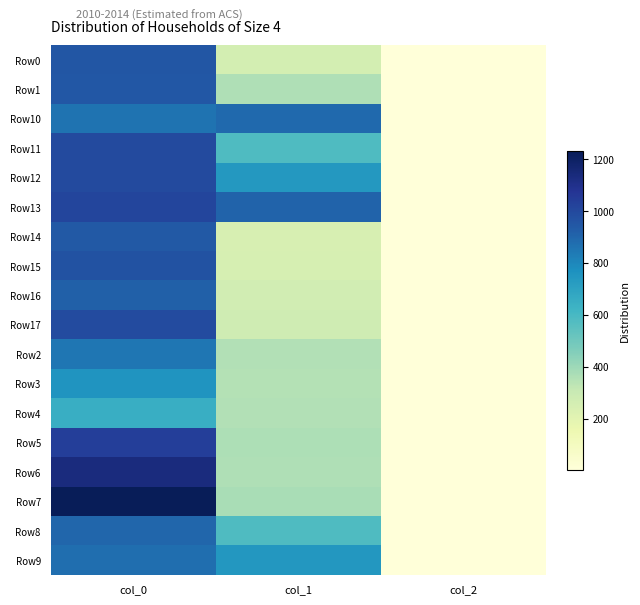

Count the number of categories in the chart.

3